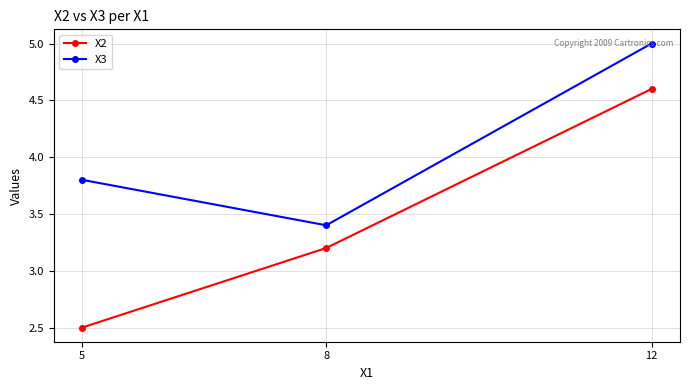

What is the value of the X3 point at the 2nd from the left?

3.4